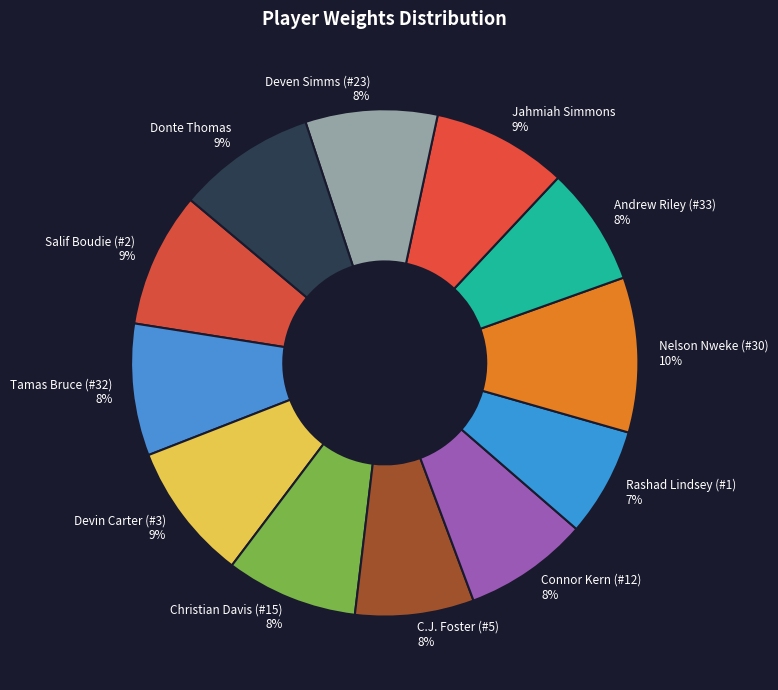

What is the largest slice in the pie chart?

Nelson Nweke (#30)